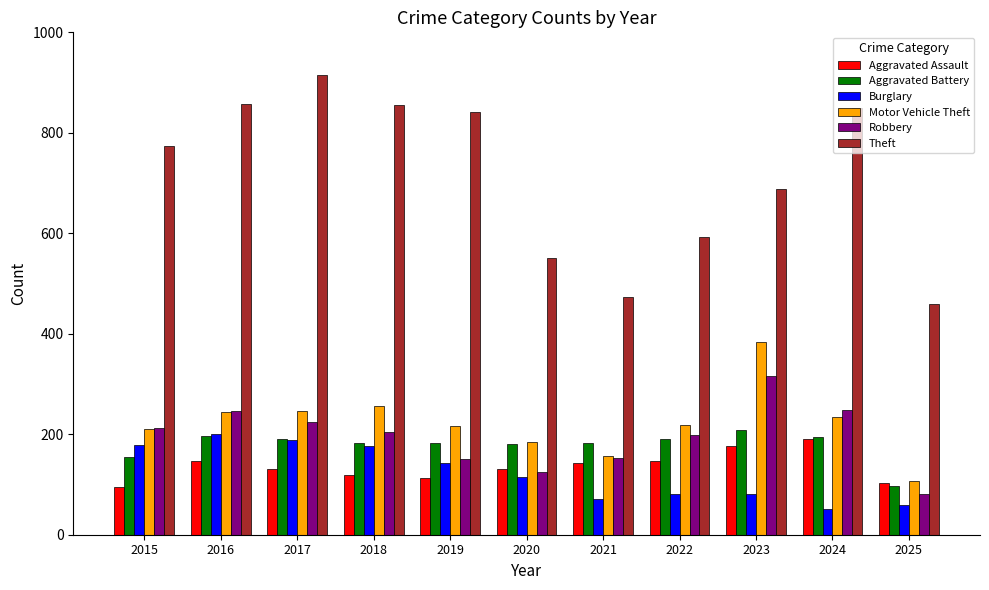

How many bars are there in total?

66